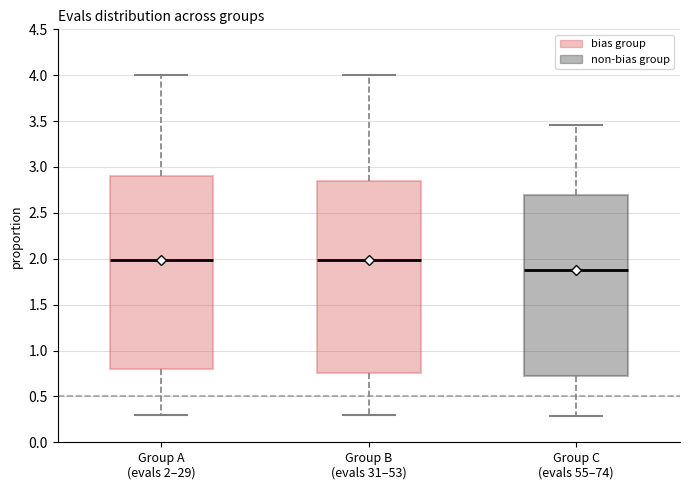

Reading left to right, transcribe this box plot: for each box, give where its median line is, the range the box spans, and where its two whiskers end, as read against the y-axis. The values are not printed on the chart, so give them approximately, as read against the axis.

Group A (evals 2–29): median 2.00, box 0.80 to 2.90, whiskers 0.30 to 4.00
Group B (evals 31–53): median 2.00, box 0.75 to 2.85, whiskers 0.30 to 4.00
Group C (evals 55–74): median 1.90, box 0.70 to 2.70, whiskers 0.30 to 3.45